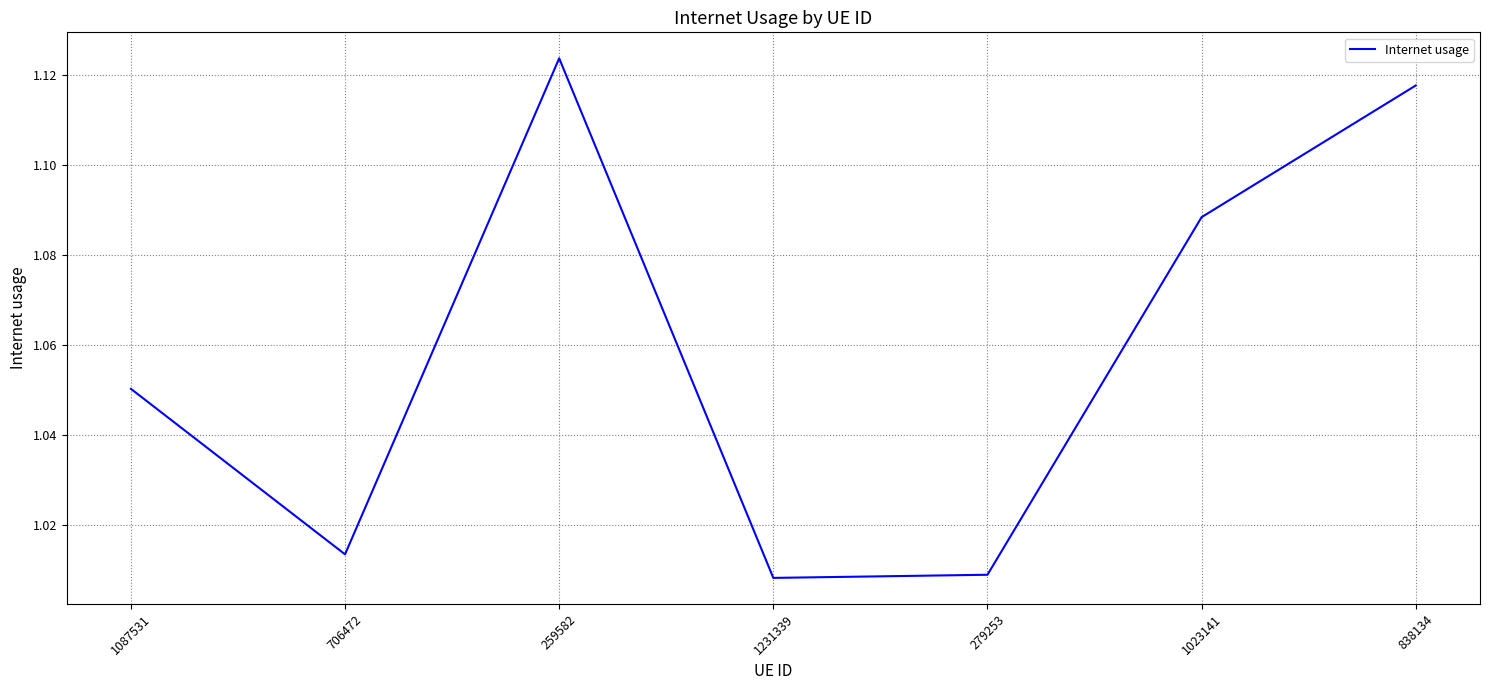

What is the sum of the values at 1023141 and 838134?

2.2